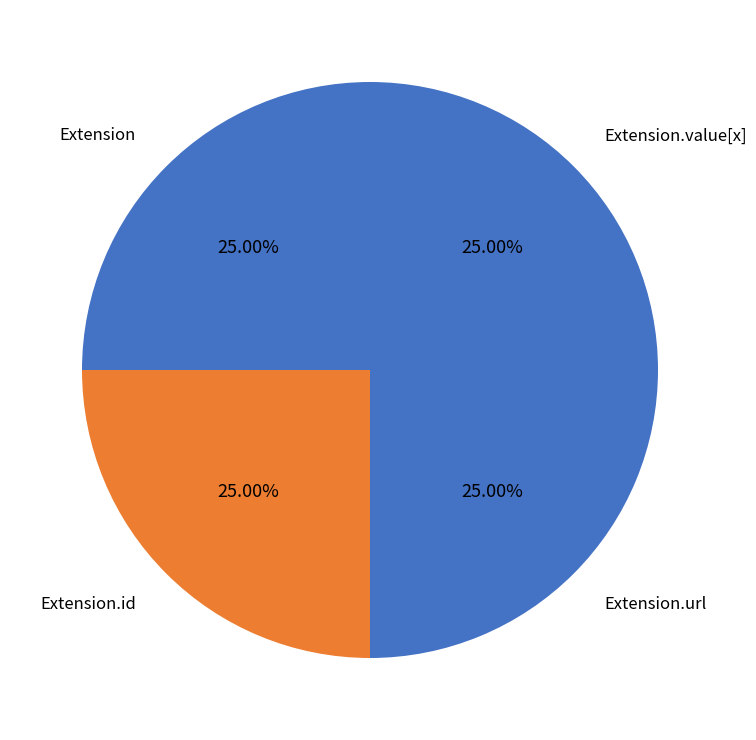

Approximately how many times larger is the value at Extension.value[x] compared to Extension?

1.0